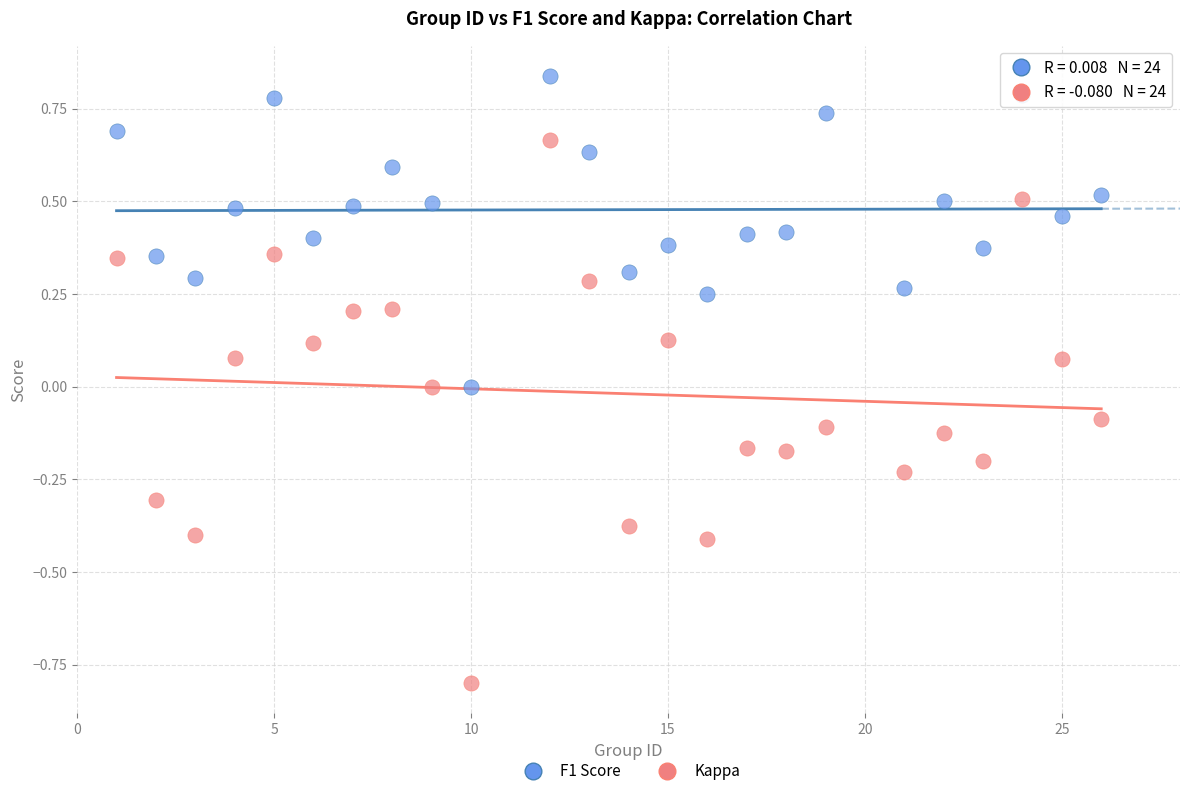

Which series has the widest spread of Y values?

Kappa